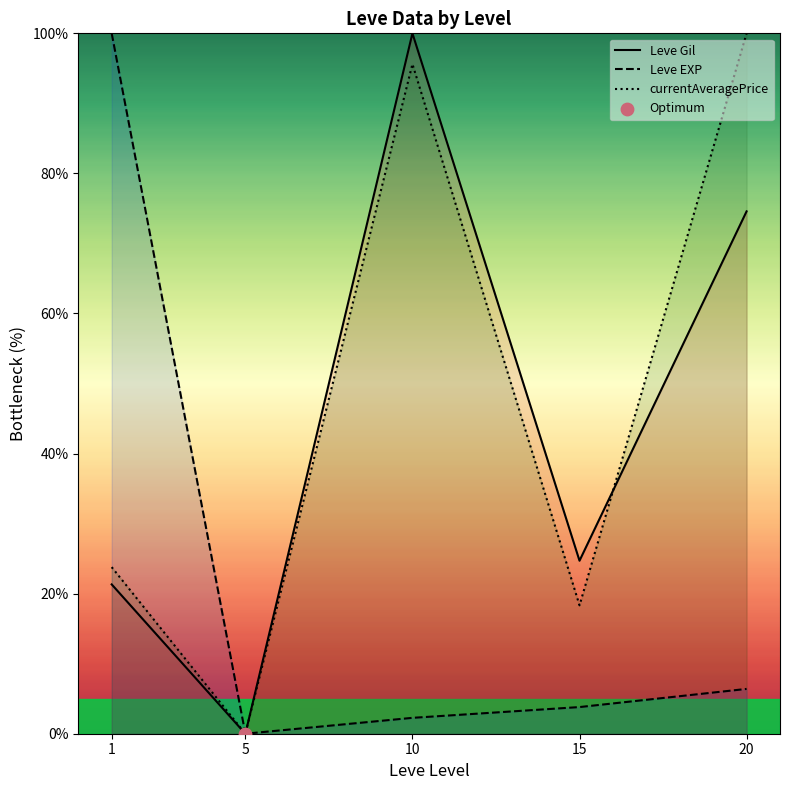

What is the total value across all series at 10?

197.9